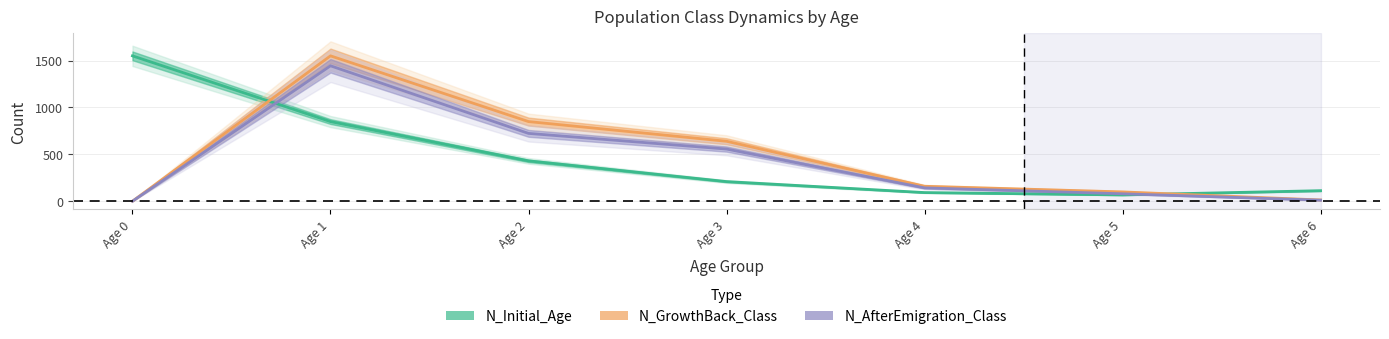

What is the value of the N_GrowthBack_Class point at the 5th from the left?

159